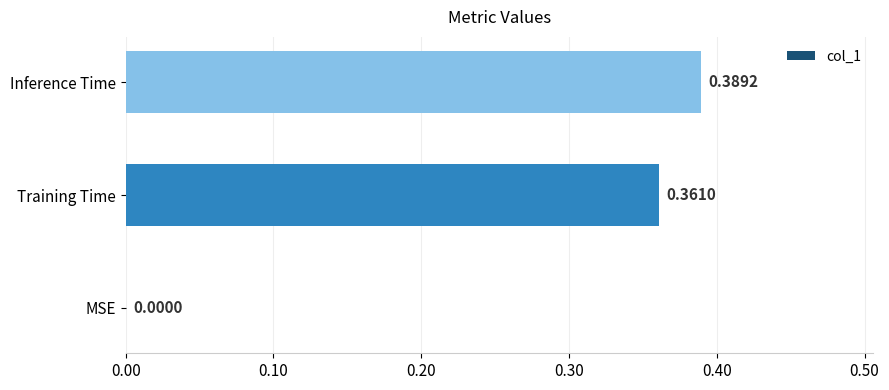

Which has a higher value, Training Time or Inference Time?

Inference Time